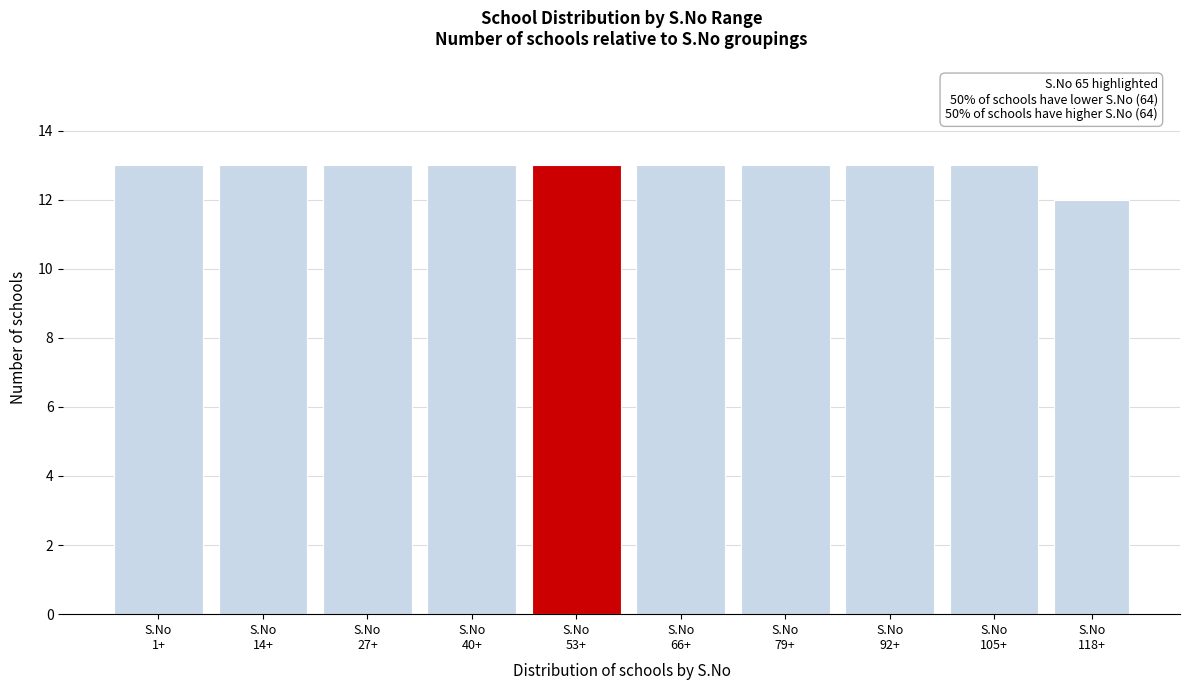

Reading left to right, what are all the values shown in this chart?

13	13	13	13	13	13	13	13	13	12